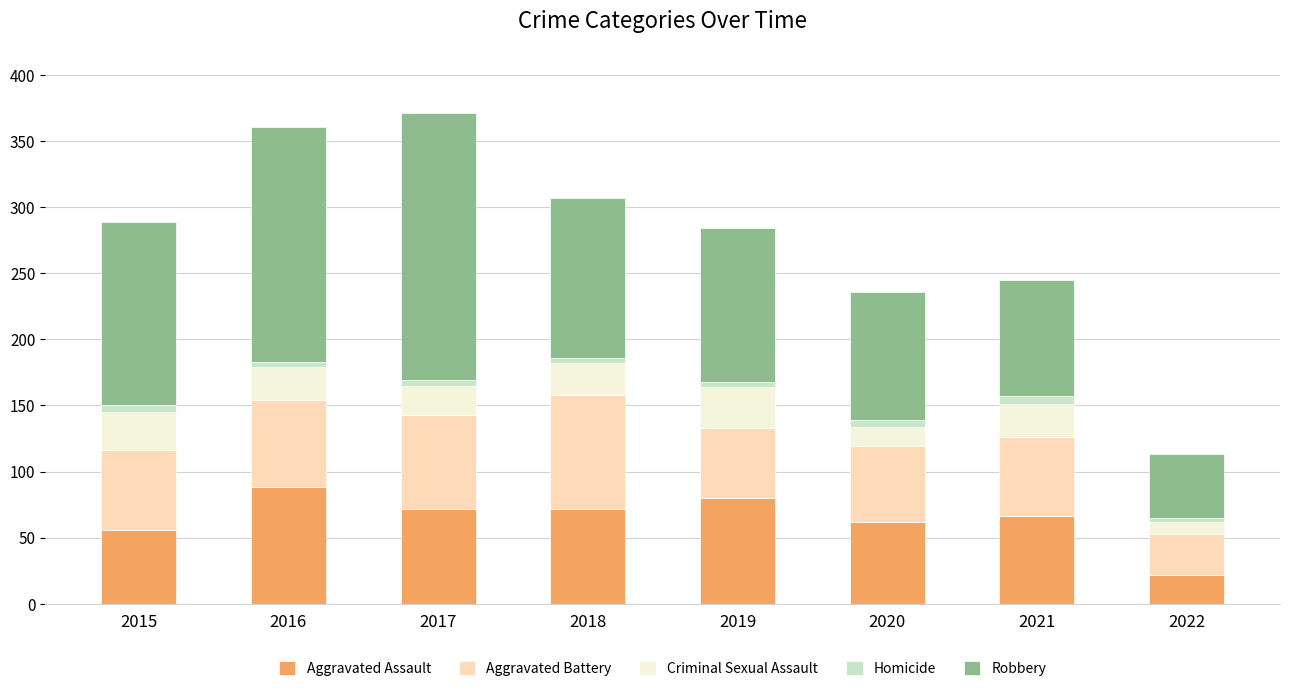

What is the highest value of the Aggravated Assault series?

88